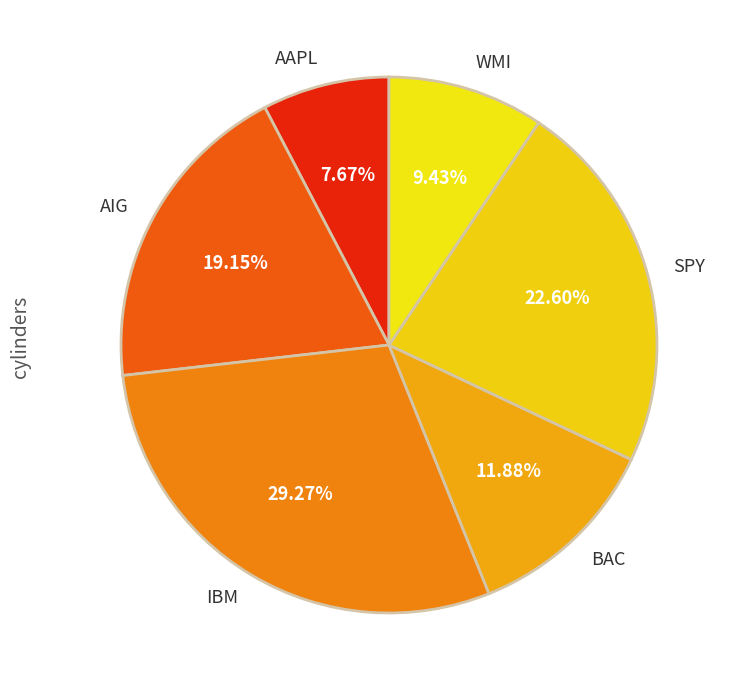

Which category has the smallest portion of the pie?

AAPL